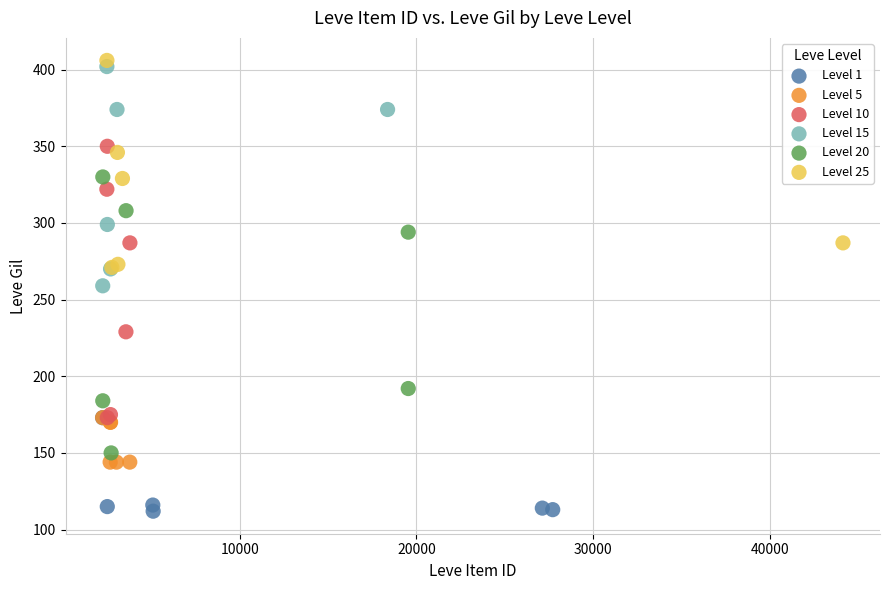

Which series has the widest spread of Y values?

Level 20